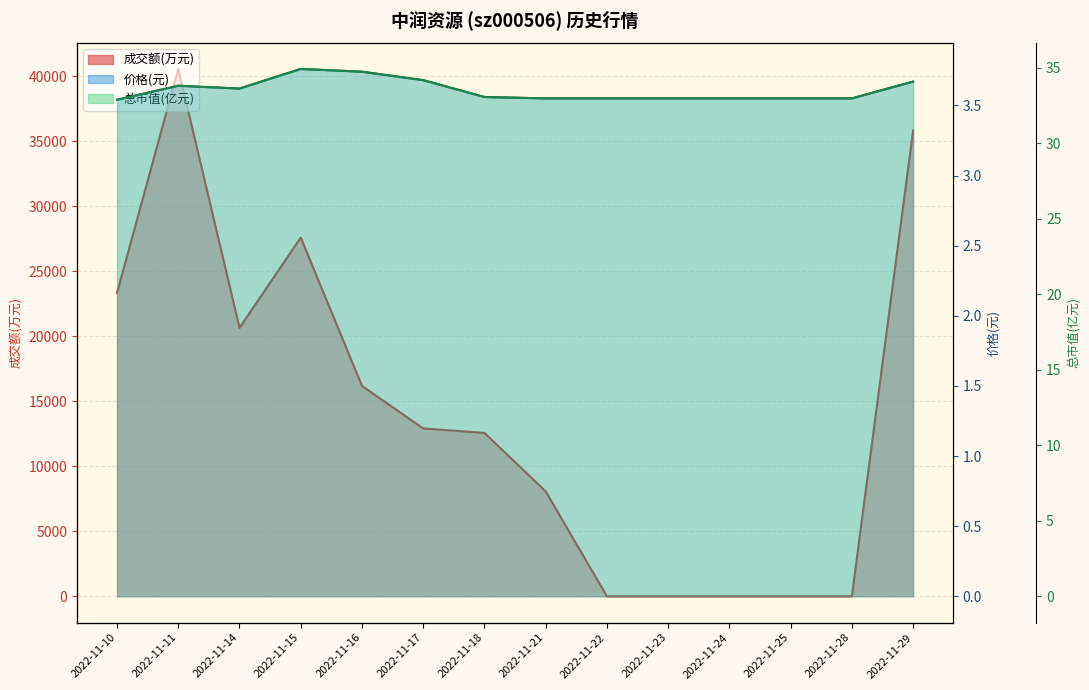

Rank the categories by 价格 value from lowest to highest.

2022-11-10, 2022-11-21, 2022-11-22, 2022-11-23, 2022-11-24, 2022-11-25, 2022-11-28, 2022-11-18, 2022-11-14, 2022-11-11, 2022-11-29, 2022-11-17, 2022-11-16, 2022-11-15